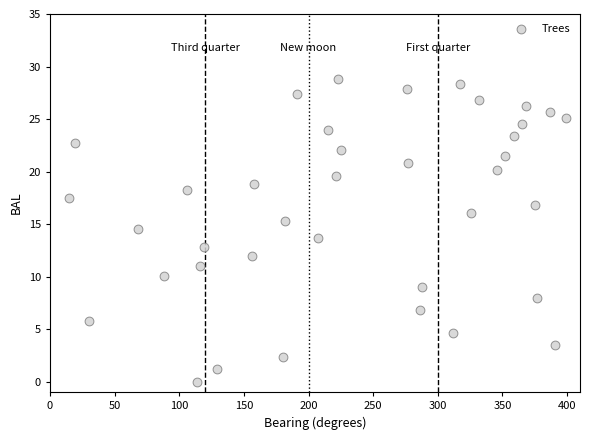

What is the range of X values (max minus min)?

384.0